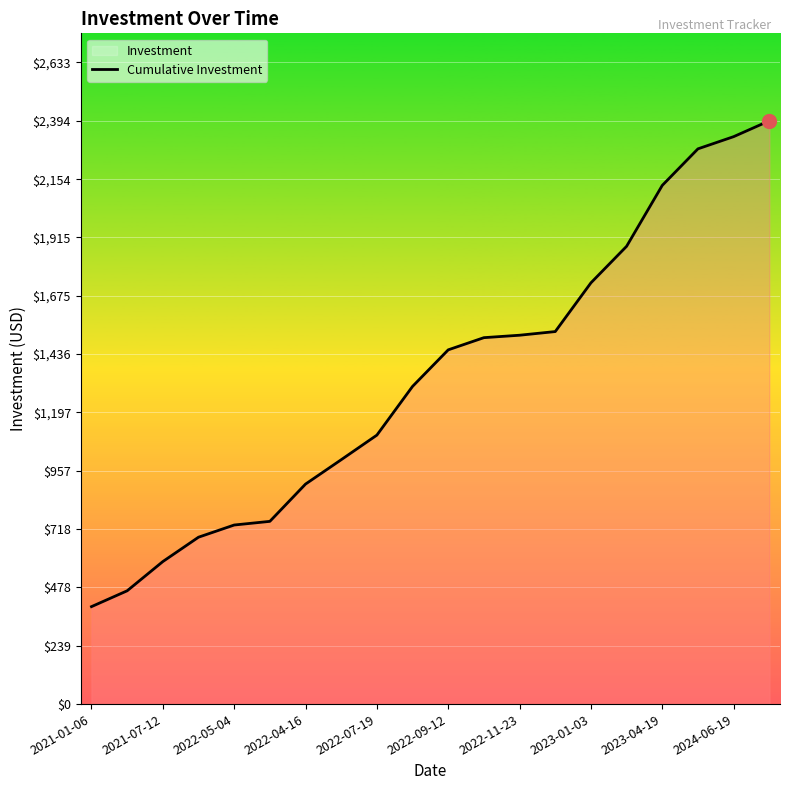

What is the smallest value displayed?

400